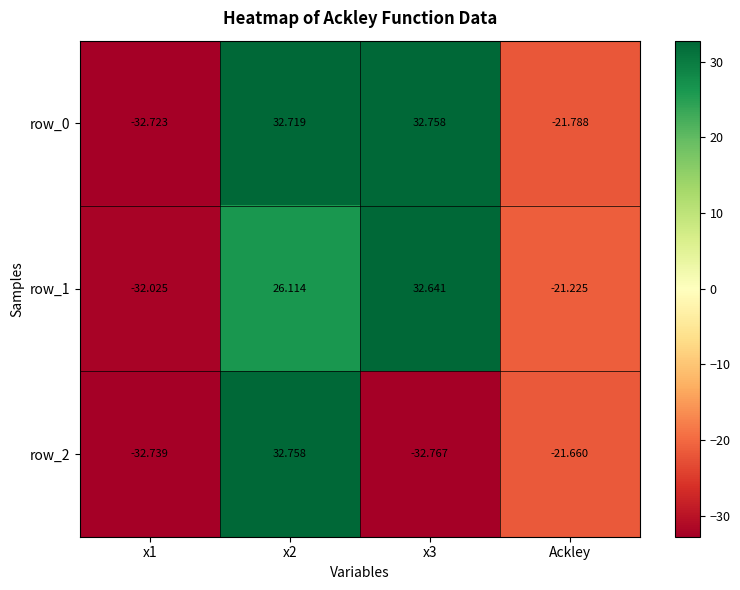

List the labels in order of row_2 value, largest first.

x2, Ackley, x1, x3